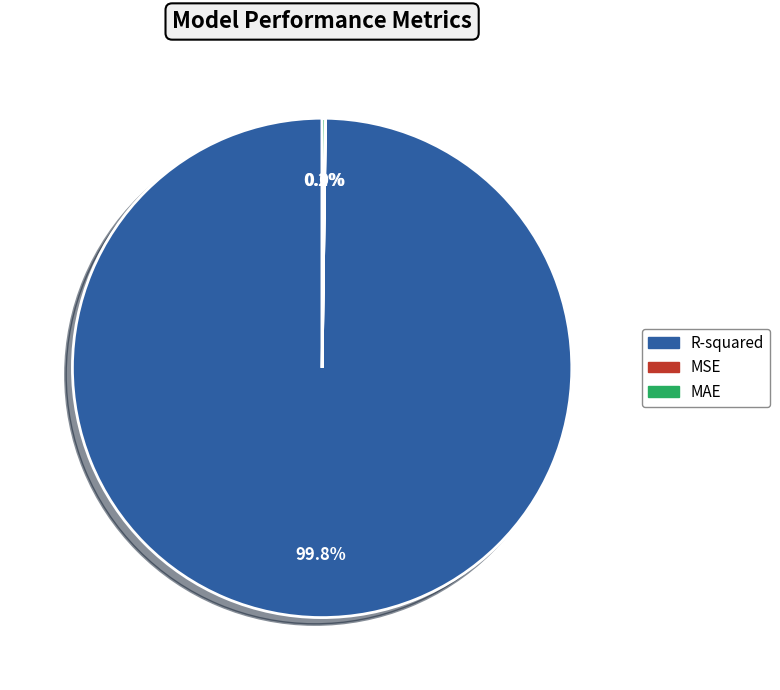

How much of the chart is everything except R-squared?

0.2%